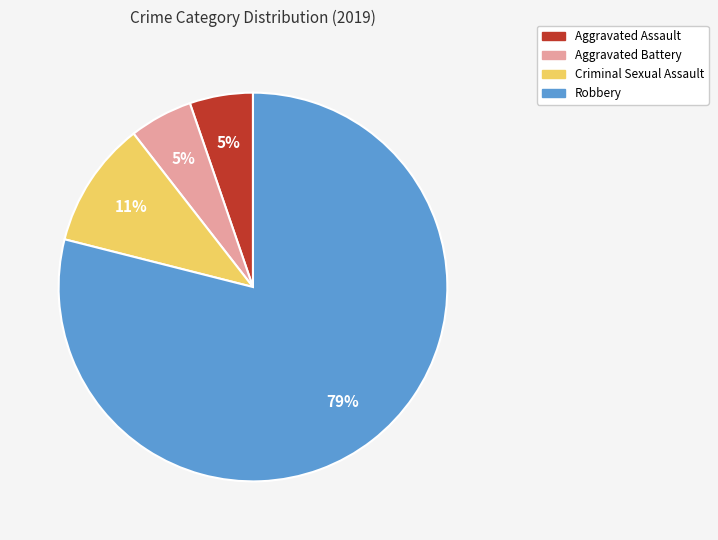

What is the largest slice in the pie chart?

Robbery